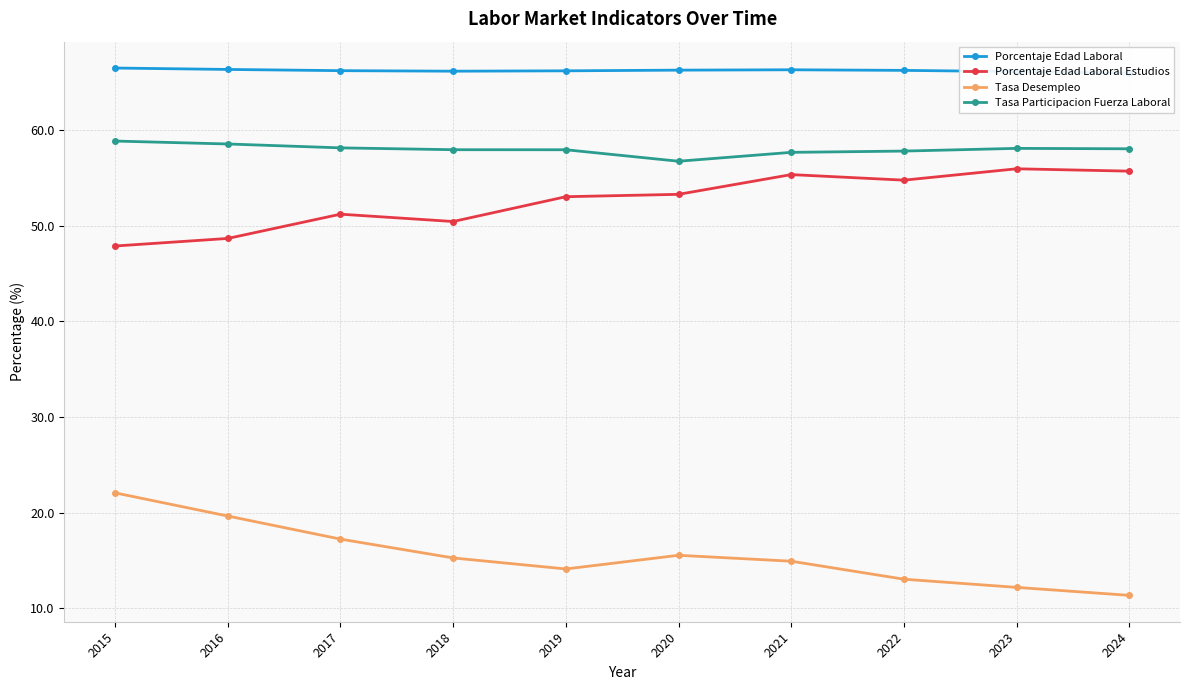

What is the sum of all Porcentaje Edad Laboral values?

662.0